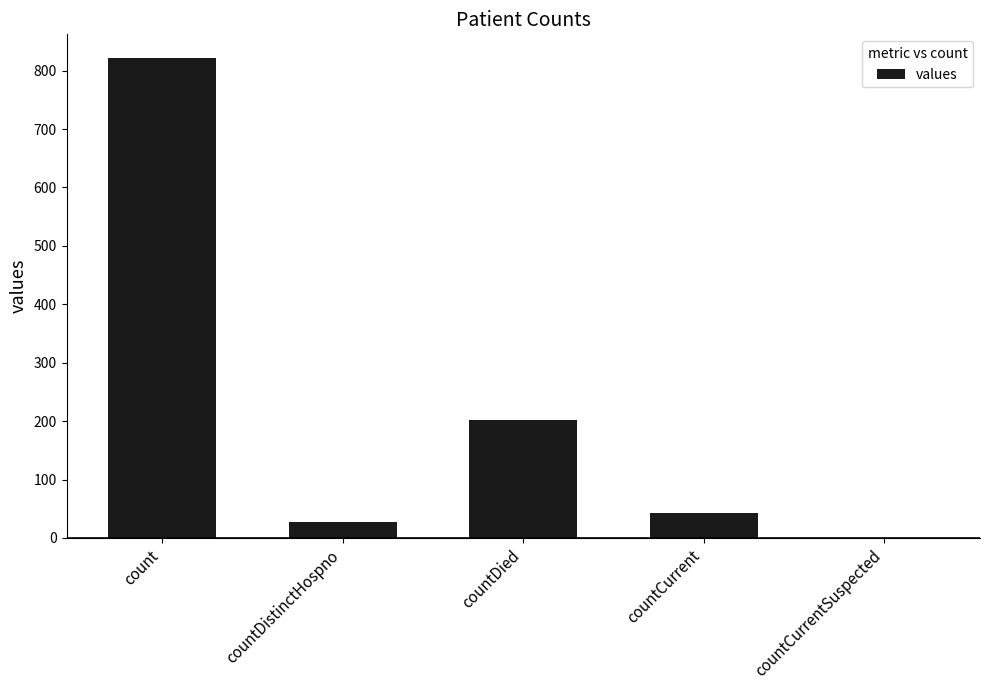

At which label does the data first exceed 42?

count